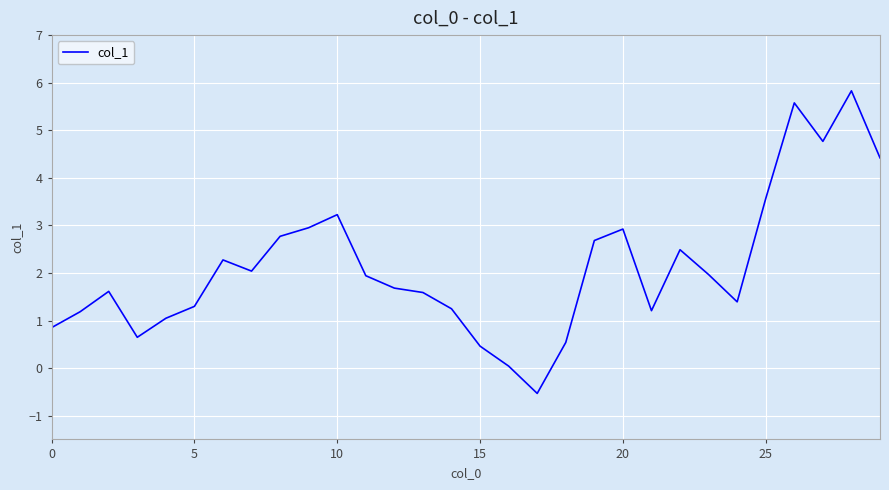

What is the difference between the maximum and minimum values?

6.4